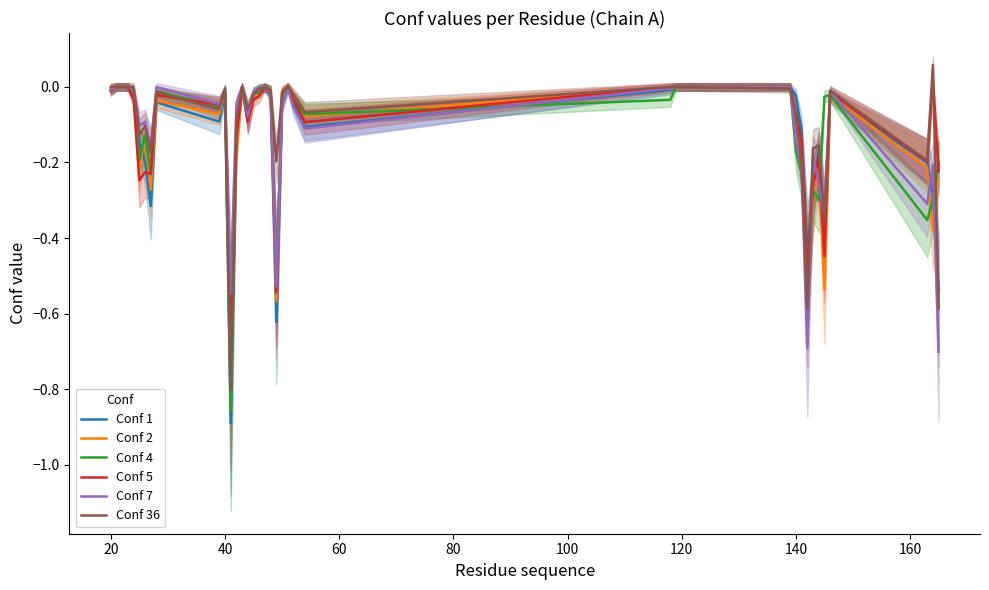

Which series has the largest total across all categories?

Conf 36